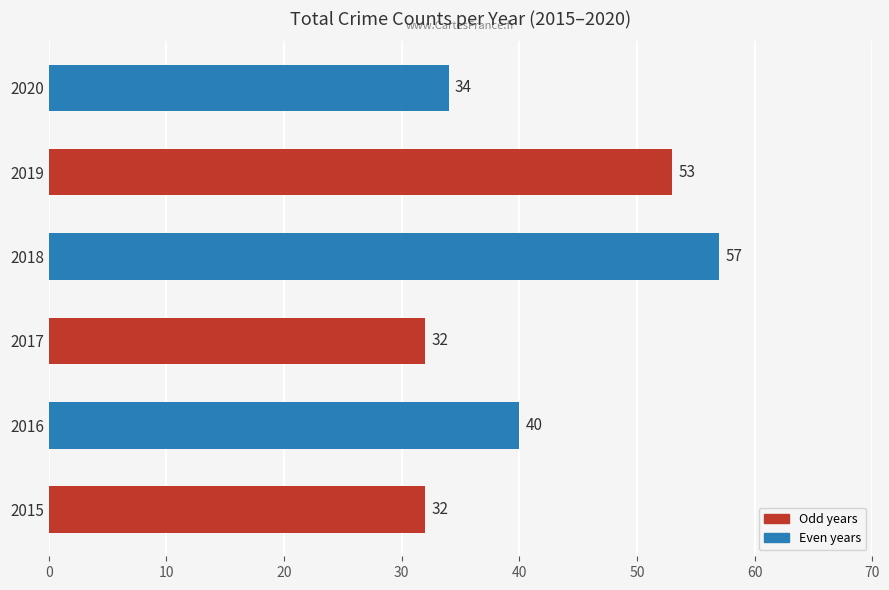

At which category does the chart reach its peak across all series?

2018